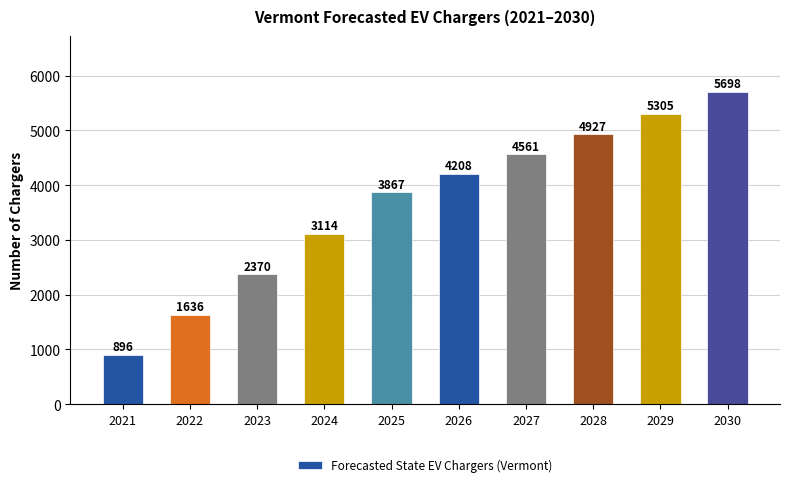

Does the chart contain stacked bars?

No